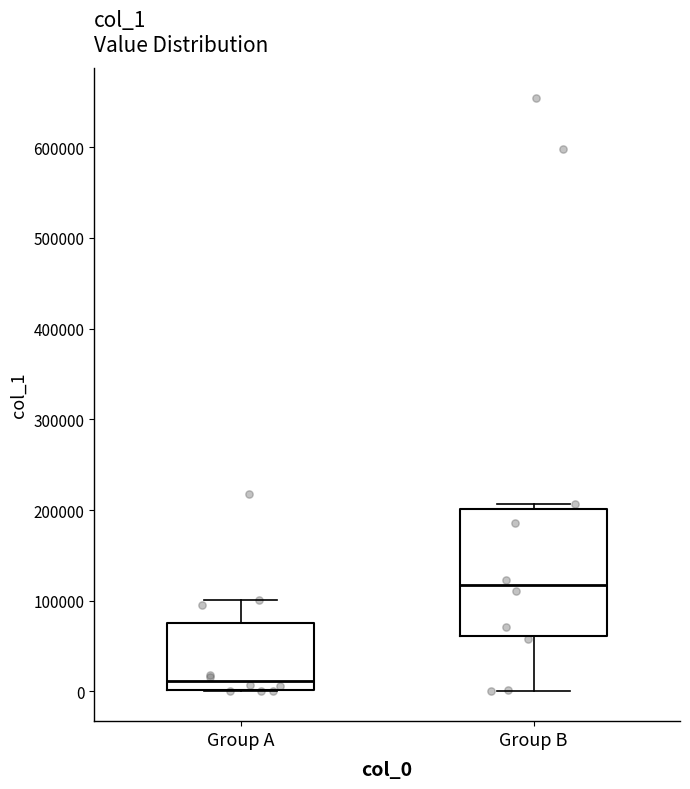

Where is the upper edge of the box for Group B on the y-axis? The values are not printed on the chart, so give them approximately, as read against the axis.

200000